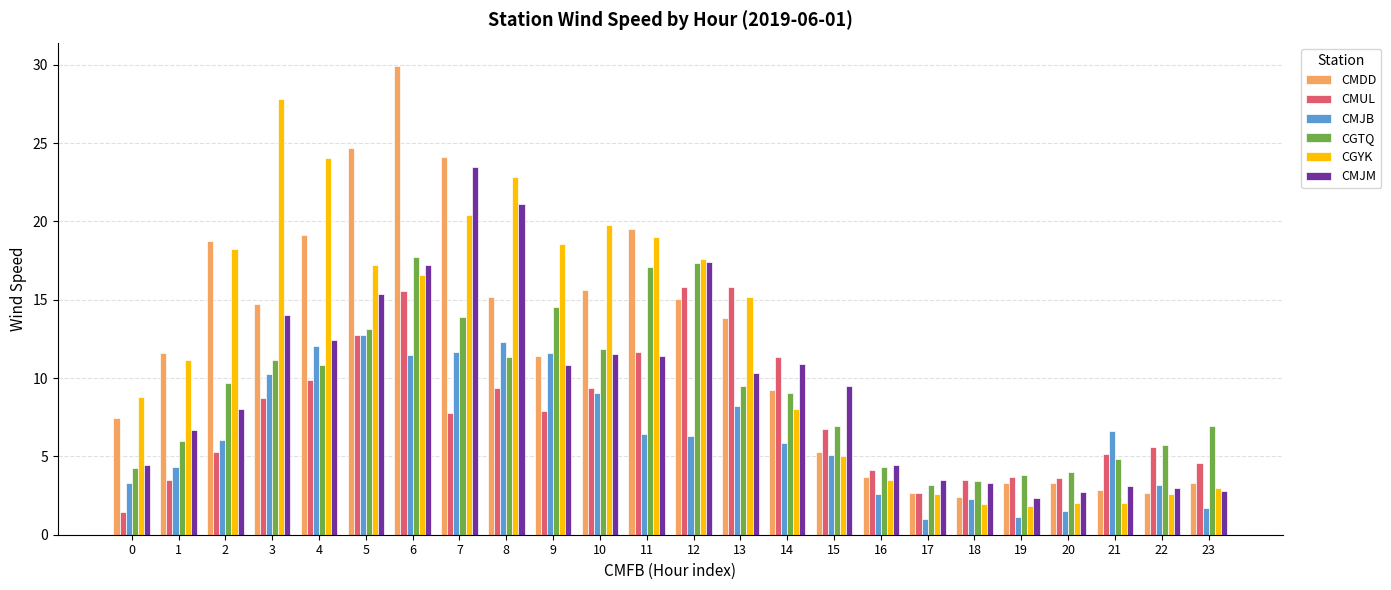

What is the difference between the highest and lowest values at 10?

10.7